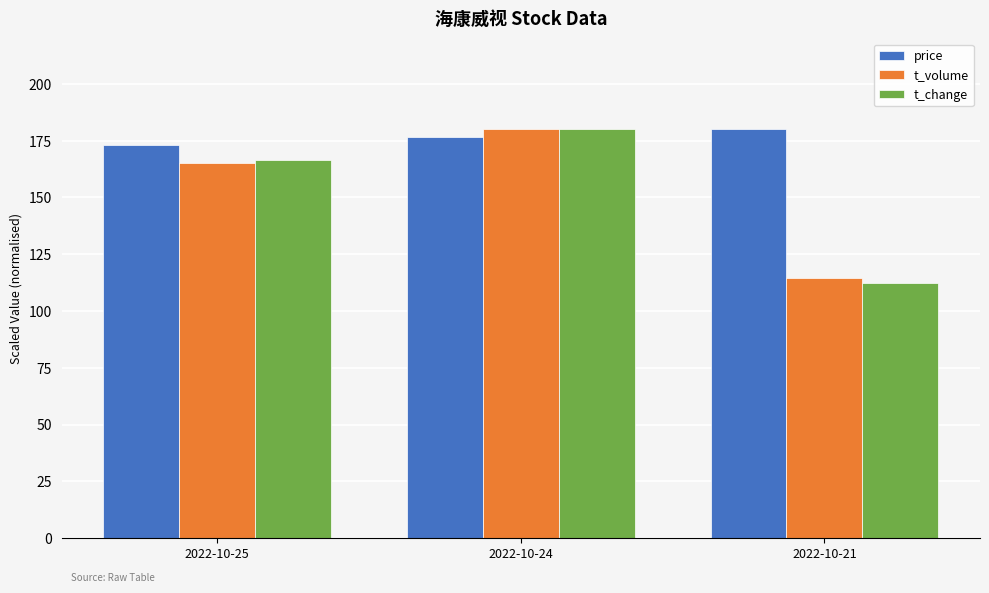

Reading left to right, transcribe all the data shown in this chart.

price: 173.1	176.5	180.0
t_volume: 165.1	180.0	114.4
t_change: 166.5	180.0	112.5